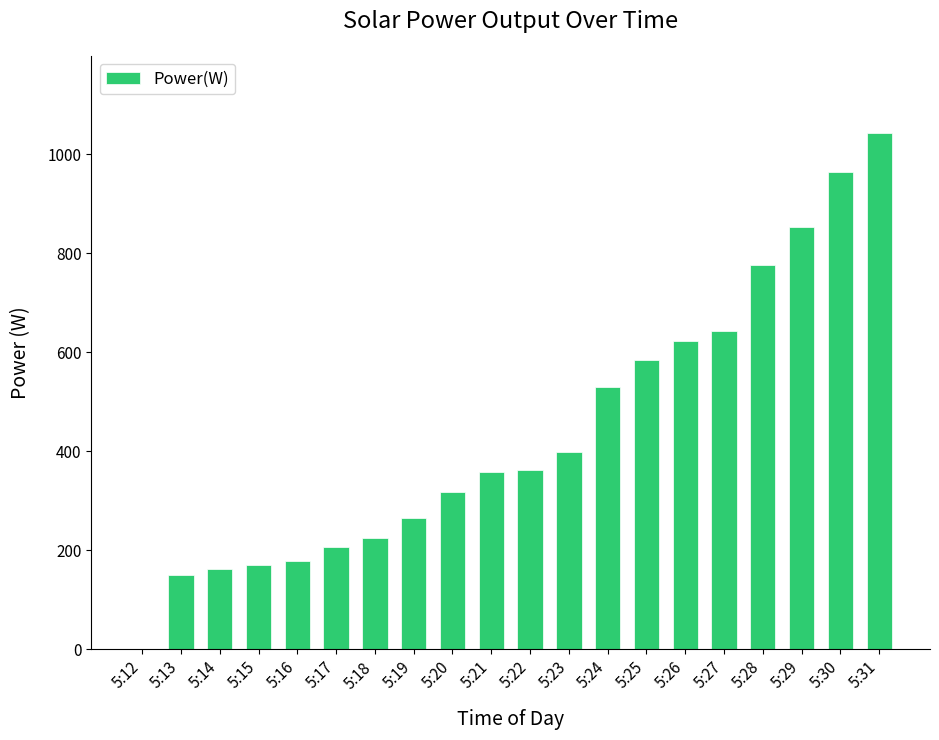

At which category does the chart reach its peak across all series?

5:31